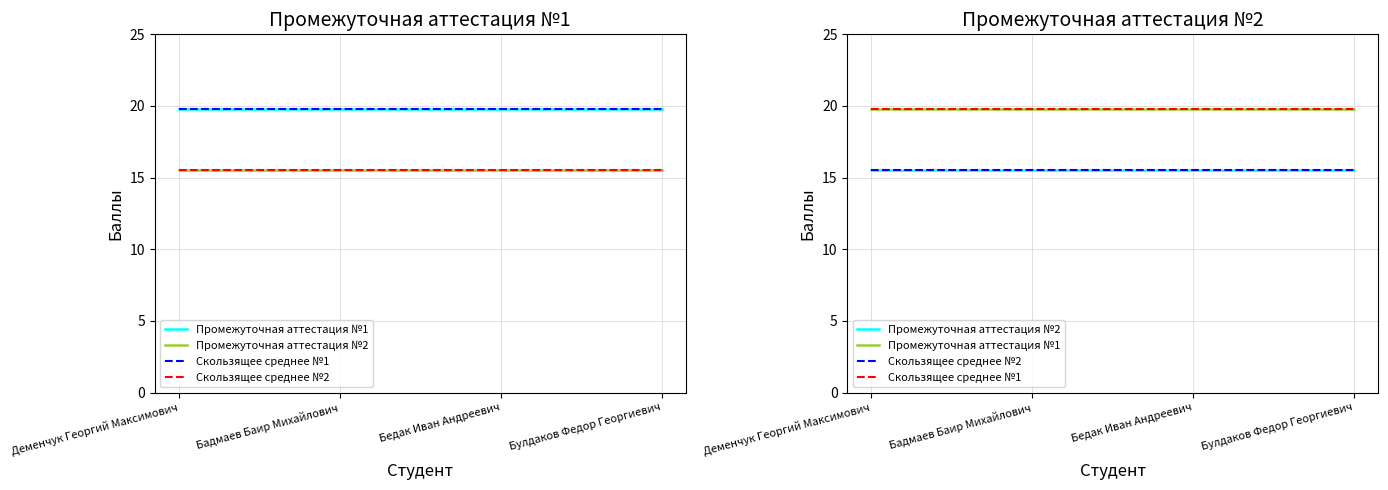

The value of Скользящее среднее №1 at Булдаков Федор Георгиевич is 32.7. True or false?

False